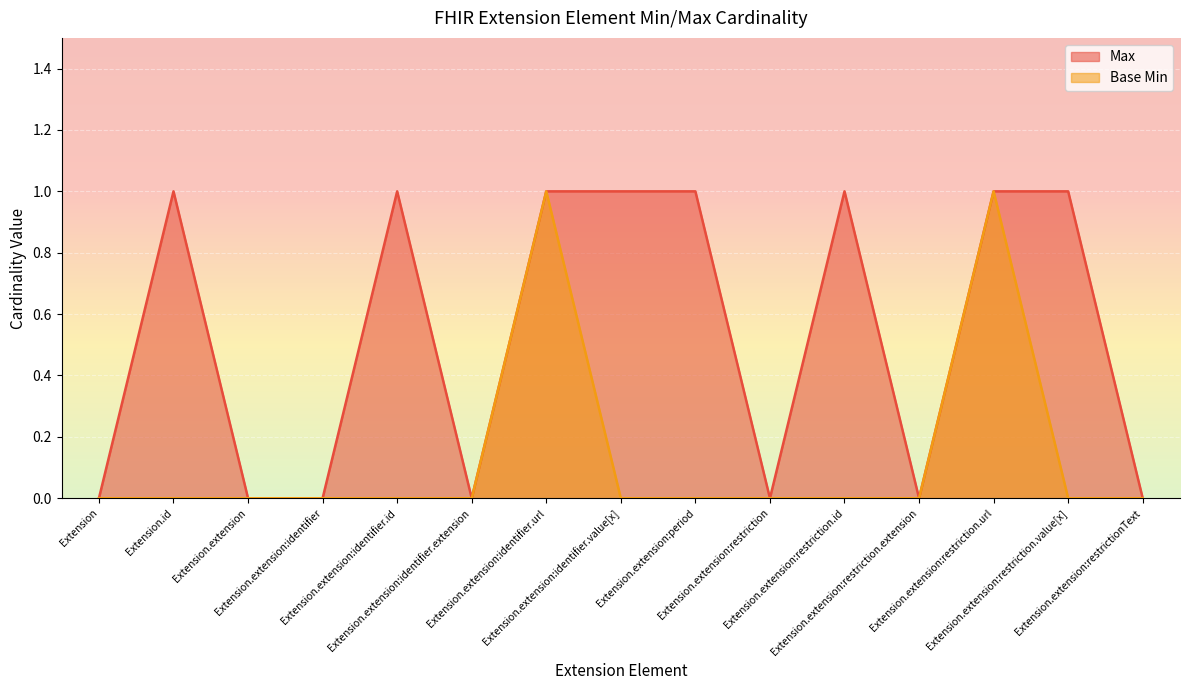

How many distinct data groups are displayed?

2